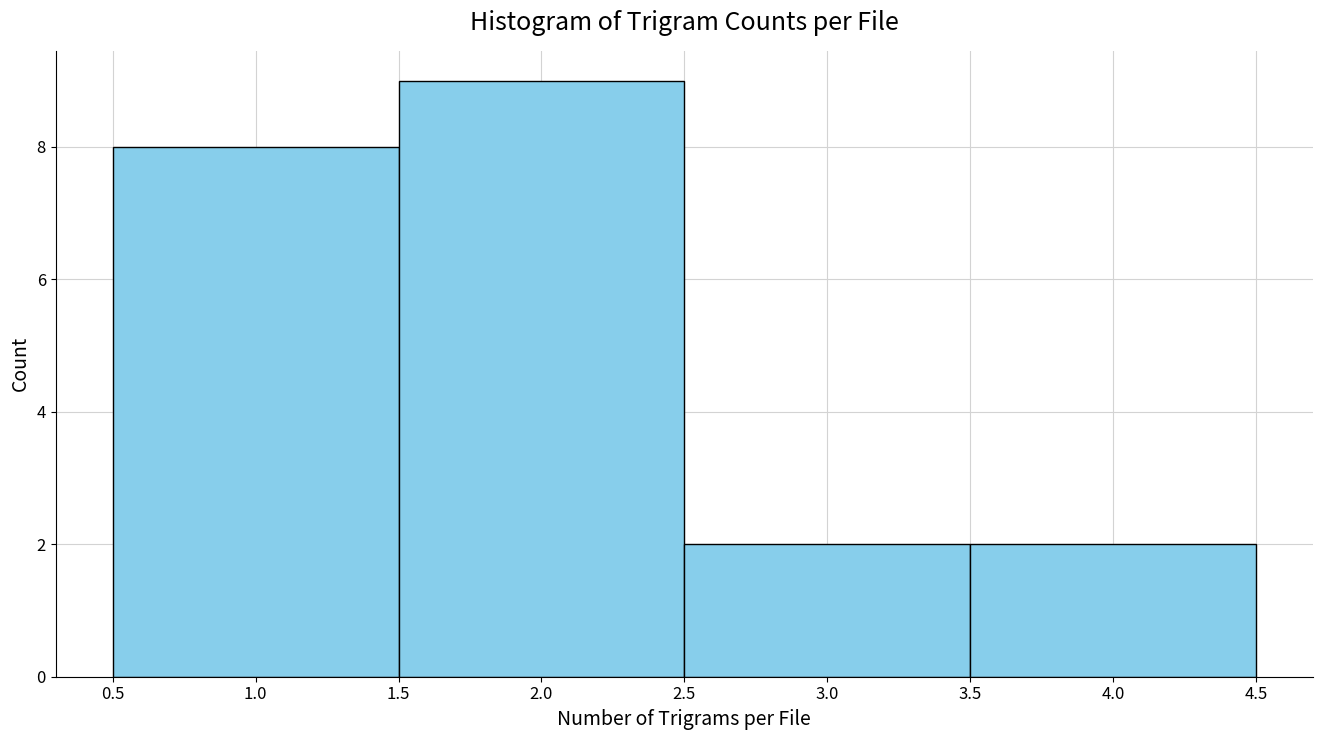

Over which range of the x-axis is the bar tallest?

1.5 to 2.5